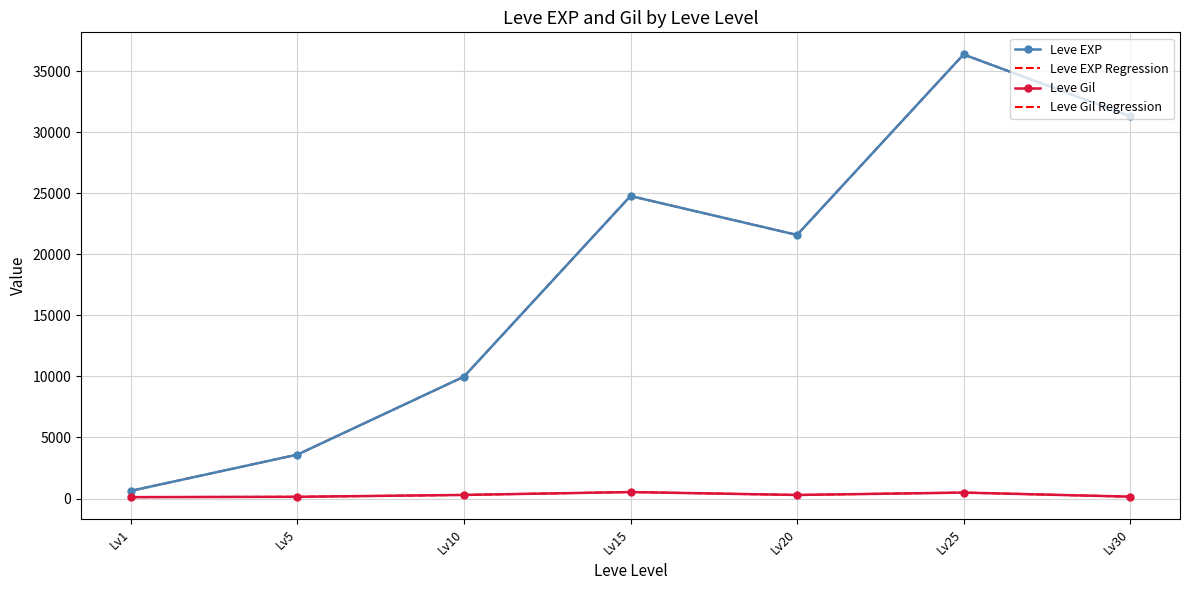

What is the approximate value of Leve Gil Regression at Lv1, to the nearest 10?

110